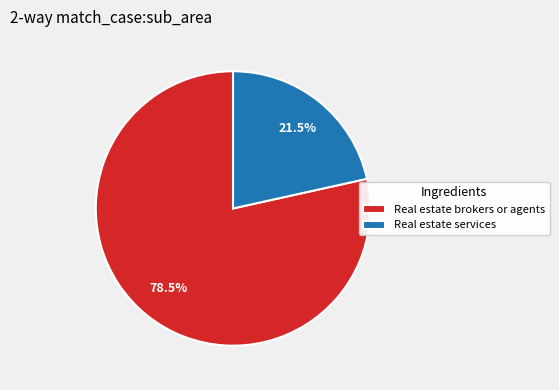

Which slice is the smallest?

Real estate services